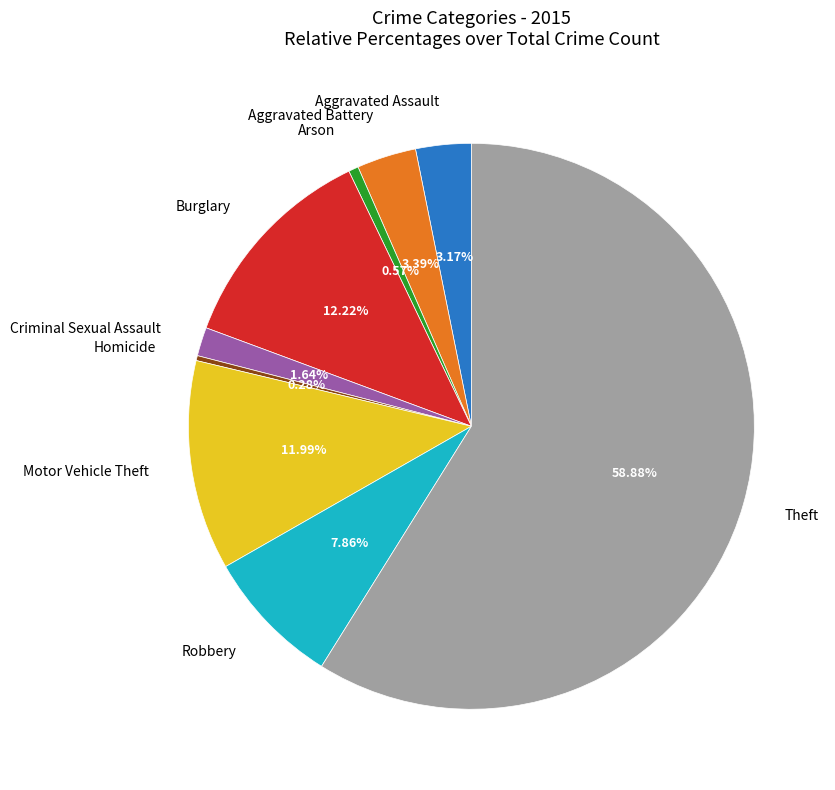

What is the largest slice in the pie chart?

Theft